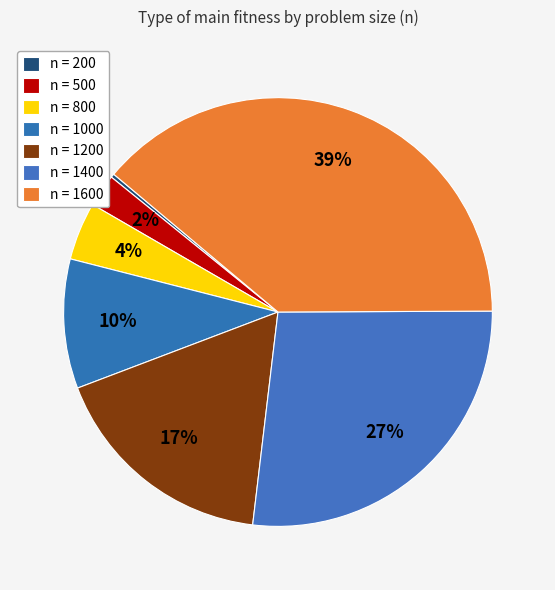

Count the number of slices in the pie.

7